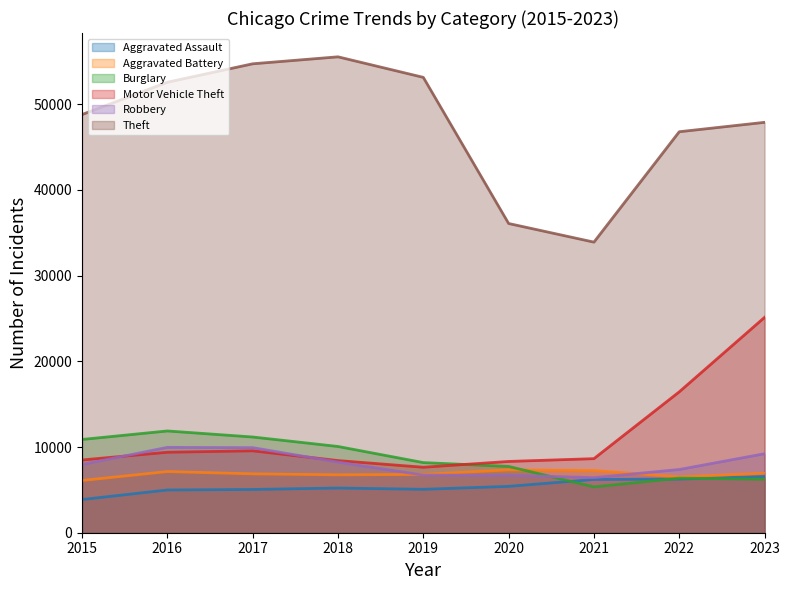

How many interior local peaks does the Aggravated Battery series have?

2